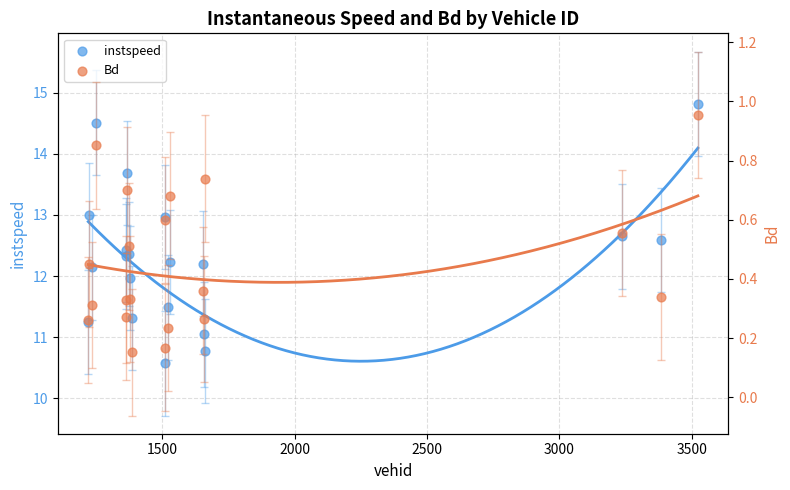

Which series reaches the minimum Y coordinate?

Bd